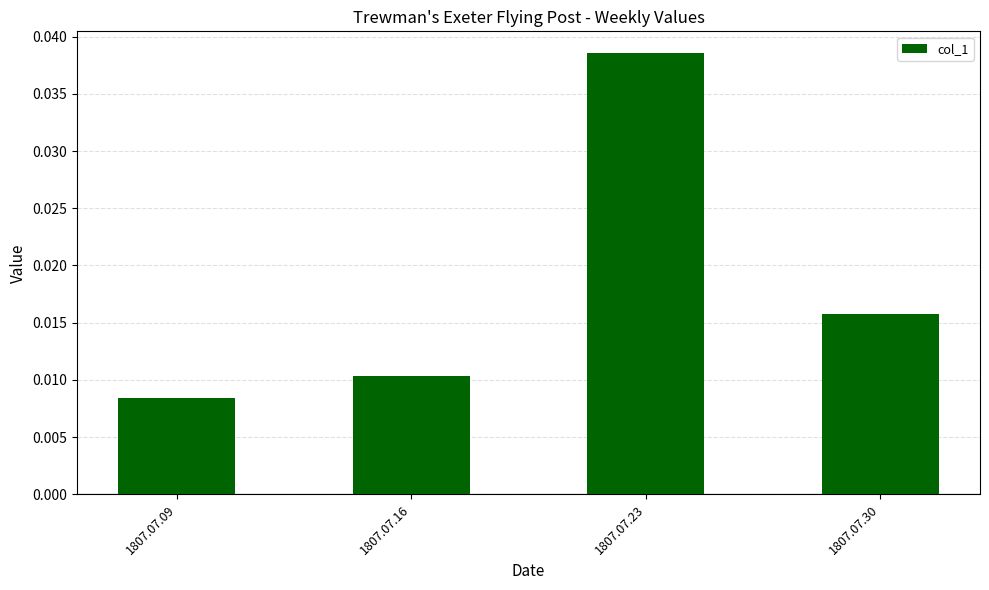

At which label is the value closest to 0?

1807.07.09